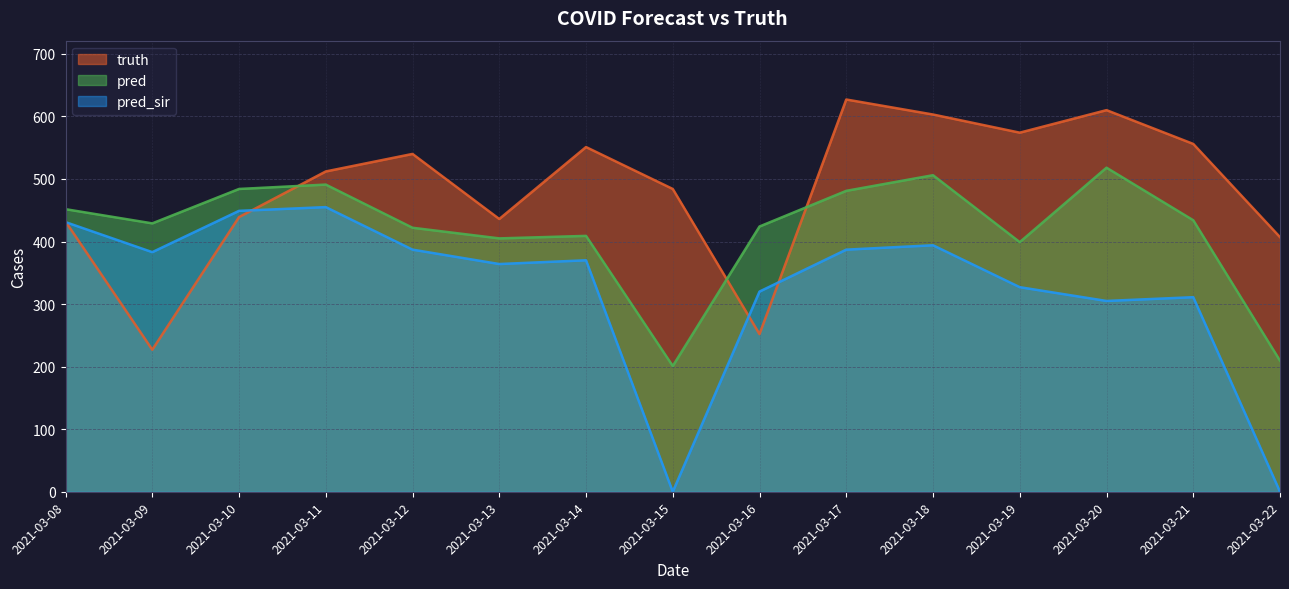

Reading left to right, list all the values displayed in this chart.

truth: 2021-03-08=432.0	2021-03-09=227.0	2021-03-10=439.0	2021-03-11=512.0	2021-03-12=540.0	2021-03-13=436.0	2021-03-14=551.0	2021-03-15=484.0	2021-03-16=252.0	2021-03-17=627.0	2021-03-18=603.0	2021-03-19=574.0	2021-03-20=610.0	2021-03-21=556.0	2021-03-22=407.0
pred: 2021-03-08=451.7	2021-03-09=429.0	2021-03-10=484.0	2021-03-11=491.0	2021-03-12=422.0	2021-03-13=405.0	2021-03-14=409.0	2021-03-15=201.0	2021-03-16=424.0	2021-03-17=481.0	2021-03-18=506.0	2021-03-19=399.0	2021-03-20=518.0	2021-03-21=434.0	2021-03-22=209.5
pred_sir: 2021-03-08=431.0	2021-03-09=383.0	2021-03-10=449.0	2021-03-11=455.0	2021-03-12=387.0	2021-03-13=364.0	2021-03-14=370.0	2021-03-15=0.0	2021-03-16=320.0	2021-03-17=387.0	2021-03-18=394.0	2021-03-19=327.0	2021-03-20=305.0	2021-03-21=311.0	2021-03-22=0.0